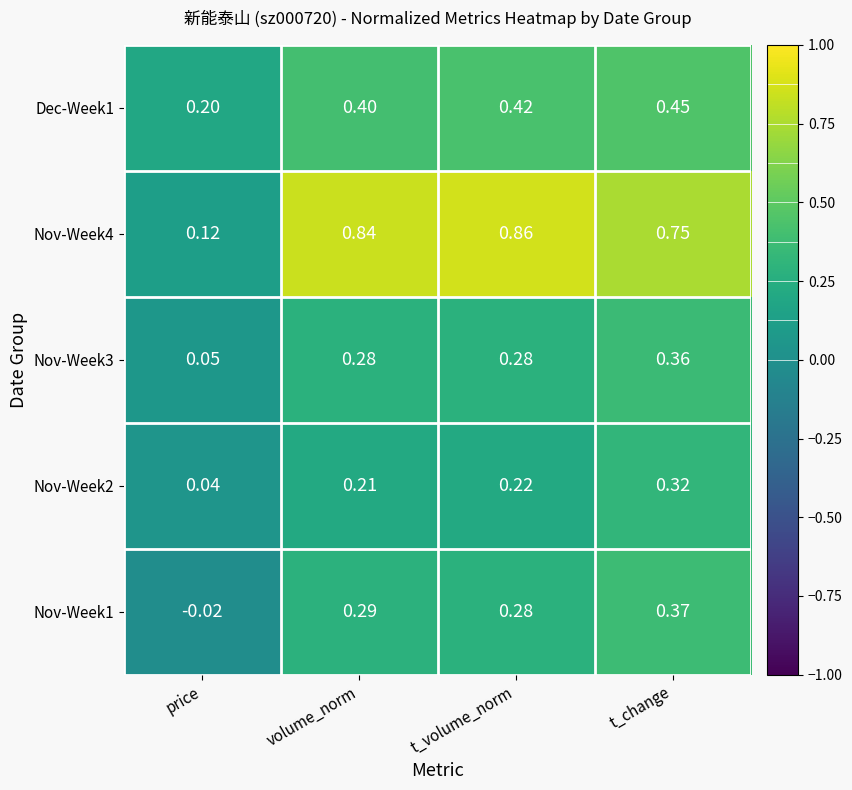

Which category has the highest value across all series?

t_volume_norm